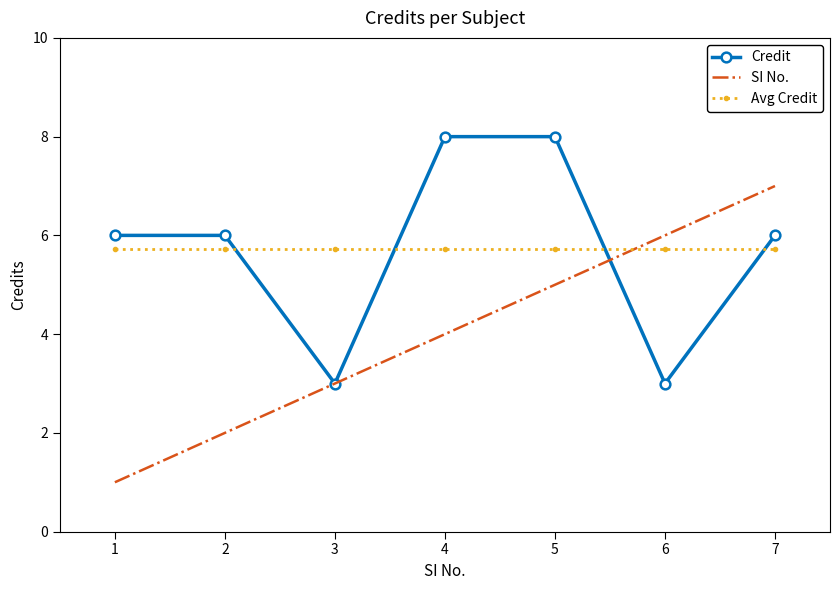

Which series has the largest range (max minus min)?

SI No.